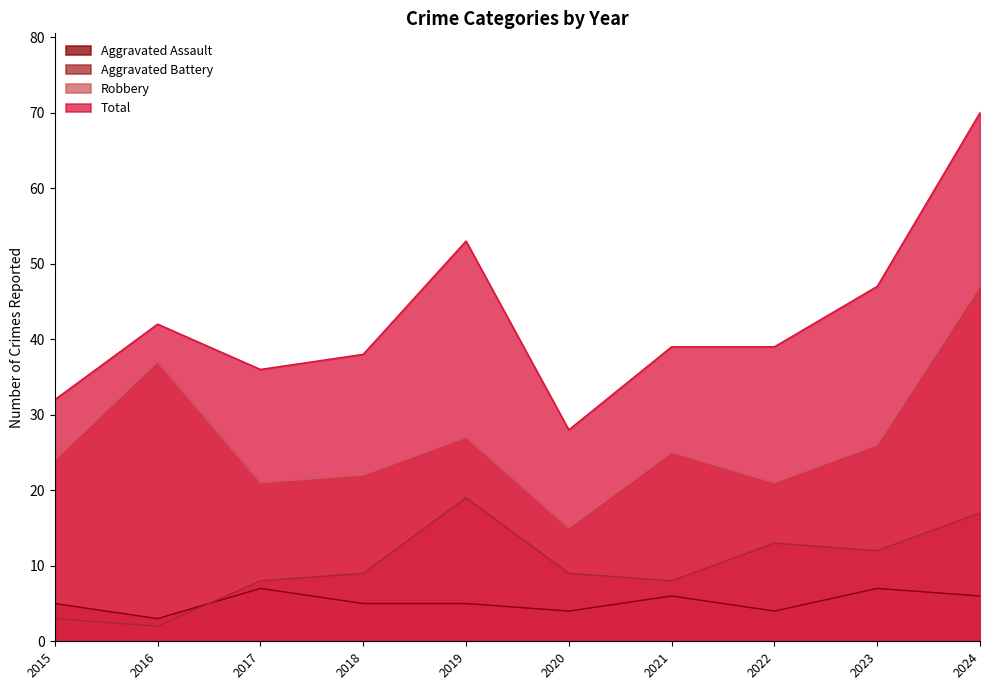

Where do Aggravated Battery and Aggravated Assault first cross each other?

2016 and 2017